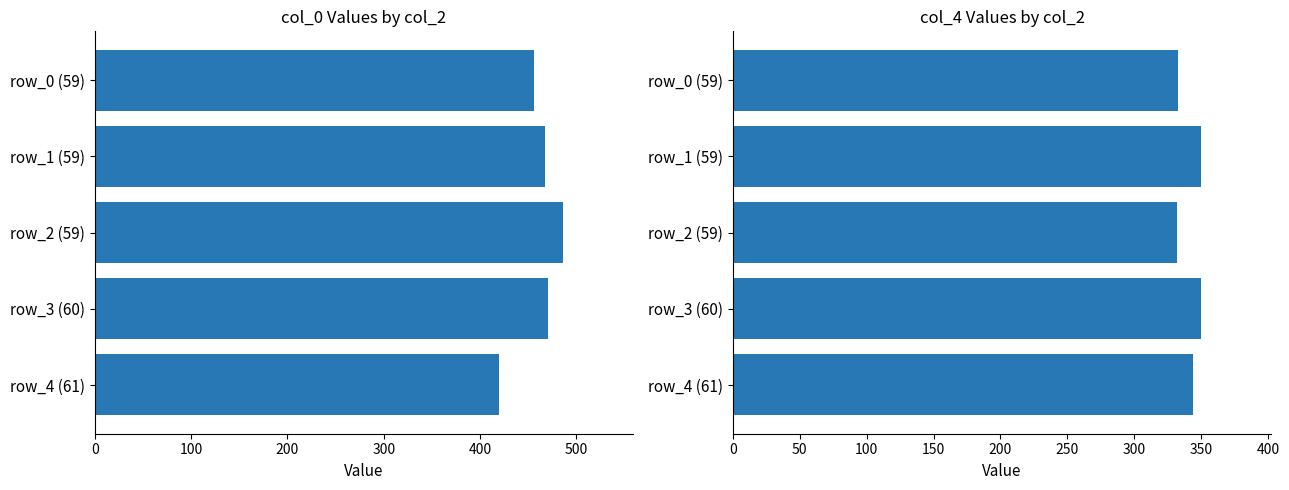

What is the value of the col_4 bar at the 3rd from the left?

332